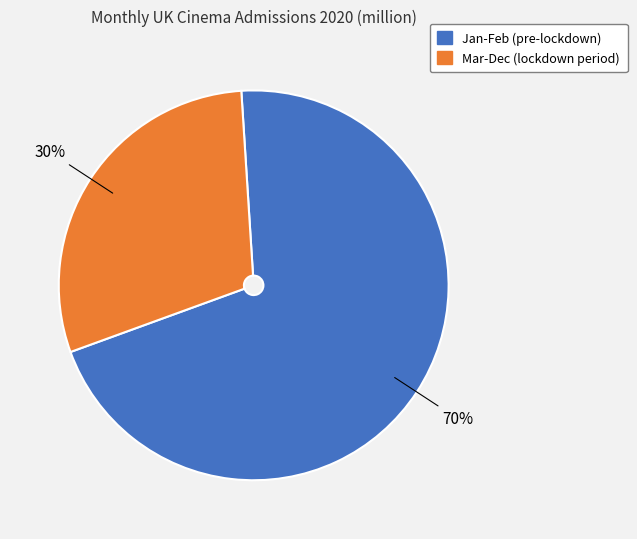

How many slices are in this pie chart?

2